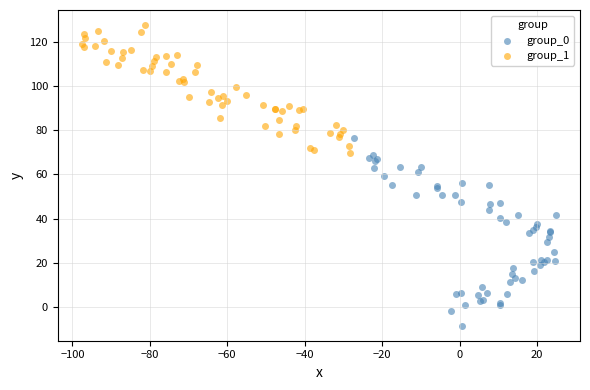

Which series has the widest spread of Y values?

group_0